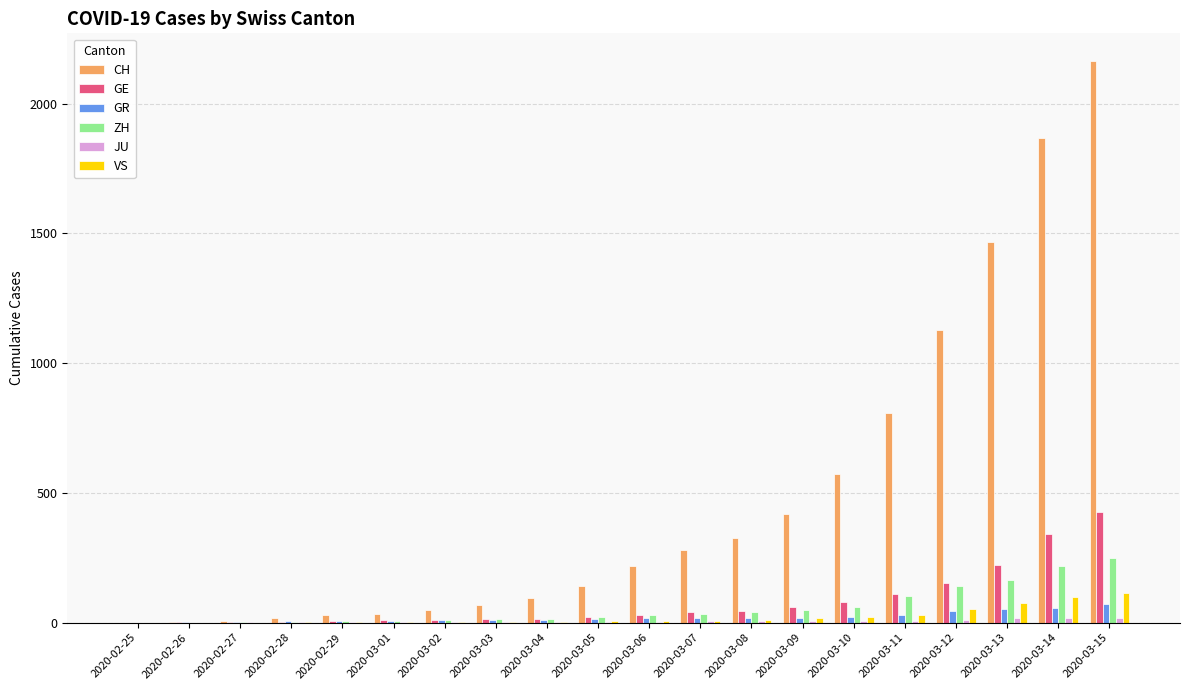

Which series has the largest range (max minus min)?

CH